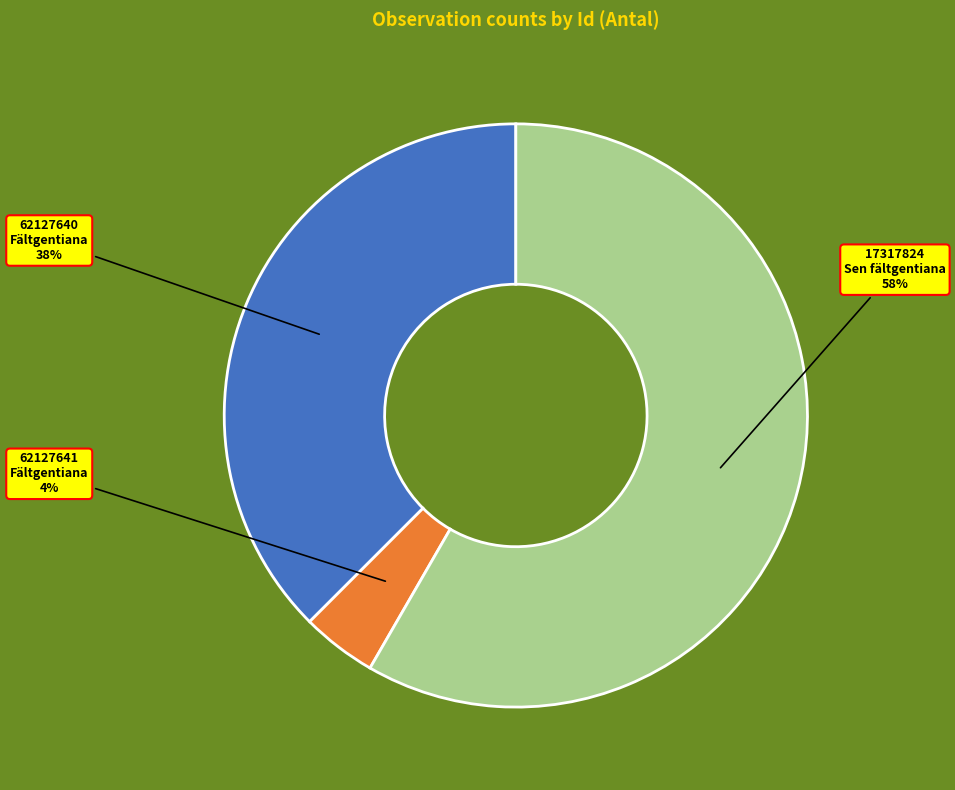

What is the largest slice in the pie chart?

17317824 (Sen fältgentiana, 14 plantor/tuvor)